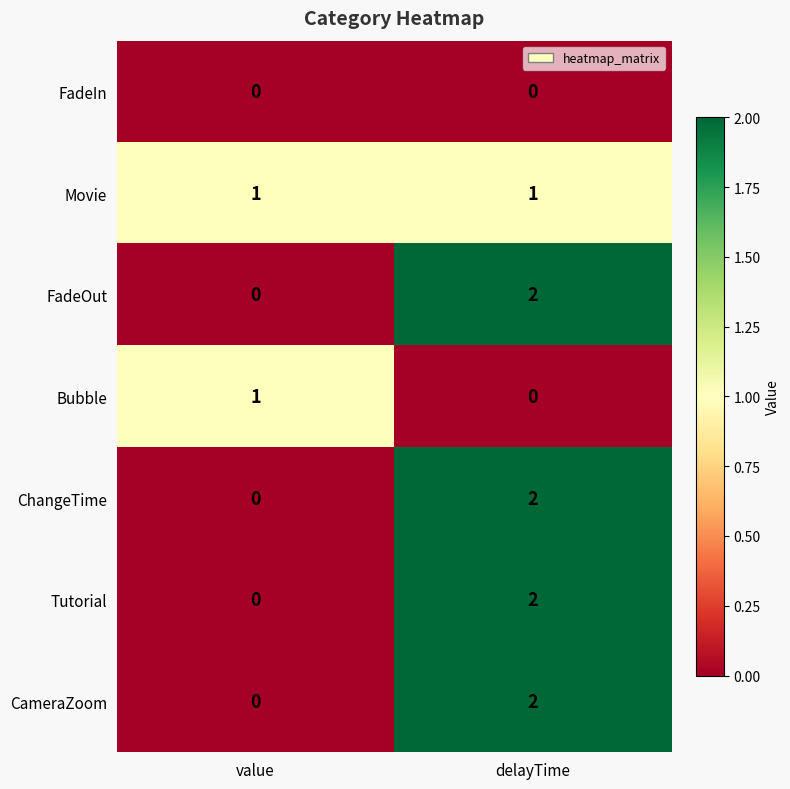

True or false: FadeOut has a value of 1 at delayTime.

False